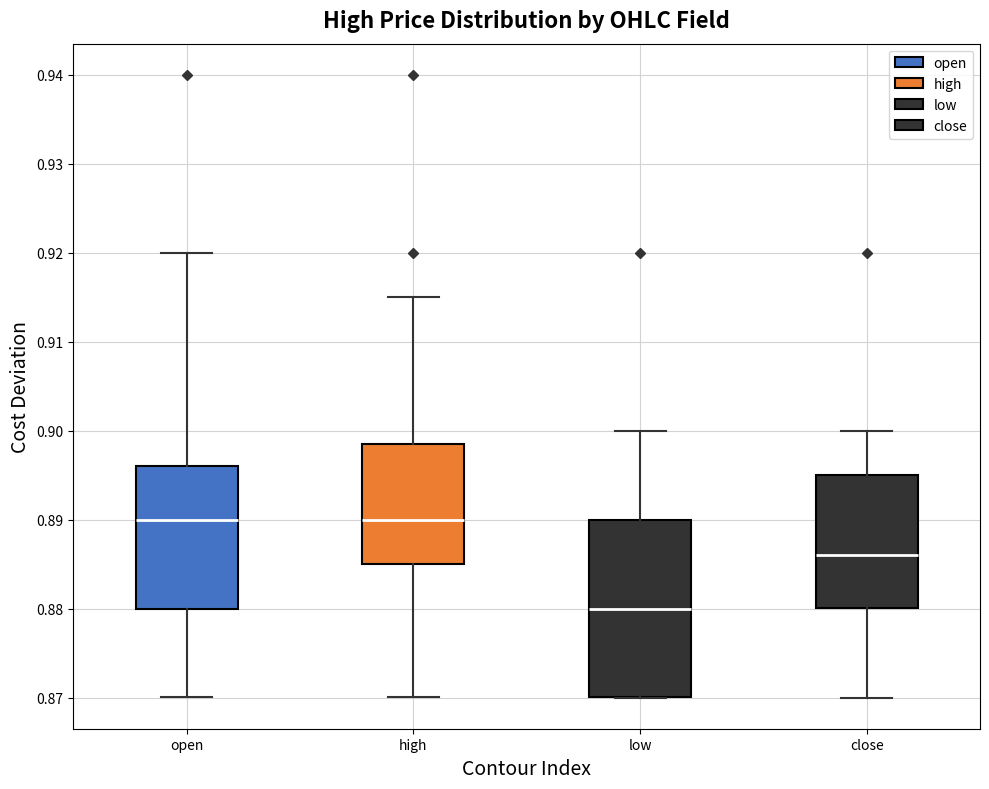

Where does the lower whisker of the box for open end on the y-axis? The values are not printed on the chart, so give them approximately, as read against the axis.

0.870